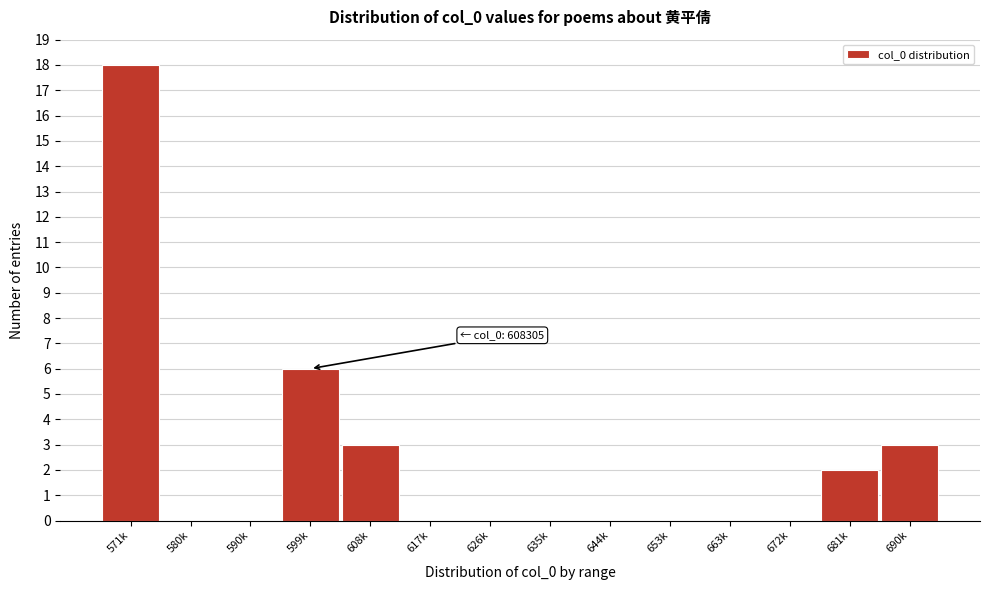

Reading left to right, what are all the values shown in this chart?

571k=18	580k=0	590k=0	599k=6	608k=3	617k=0	626k=0	635k=0	644k=0	653k=0	663k=0	672k=0	681k=2	690k=3